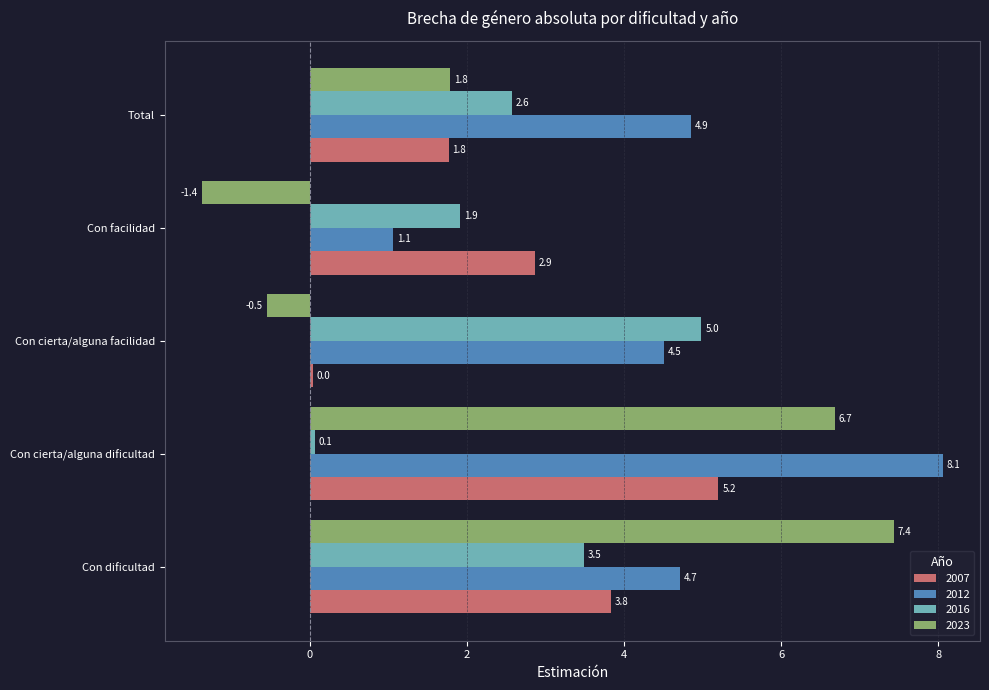

How many positive values does the 2023 series have?

3